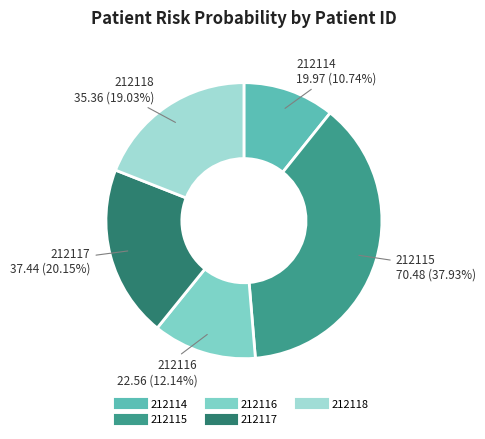

Which slice is the largest?

212115